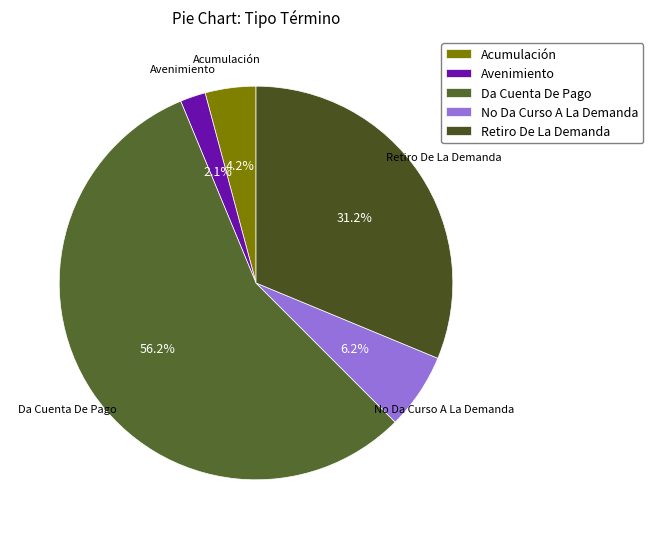

What percentage is the Retiro De La Demanda slice, to the nearest percent?

31%